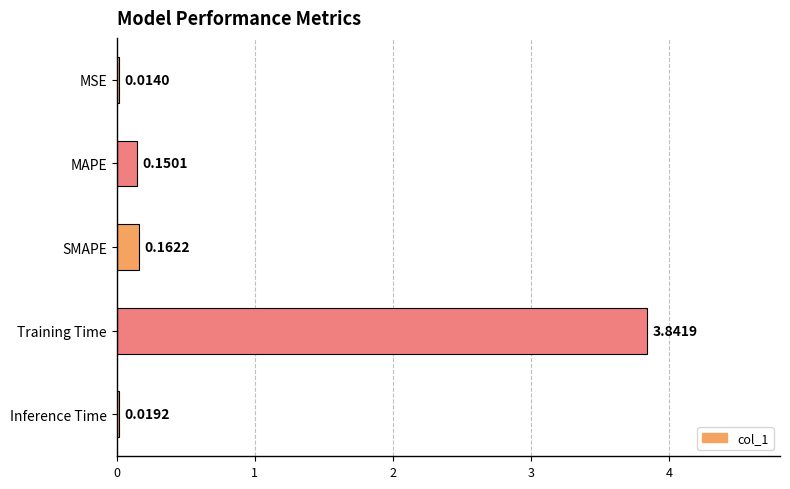

Between Inference Time and Training Time, which is larger?

Training Time